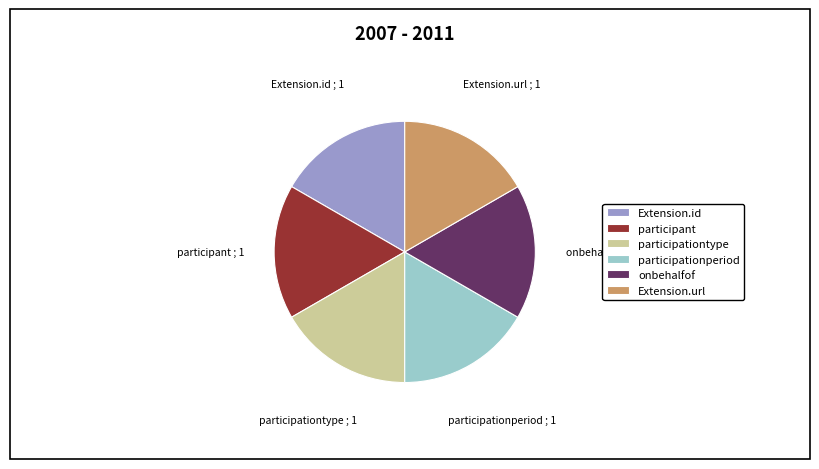

Approximately how many times larger is the value at onbehalfof compared to participationperiod?

1.0